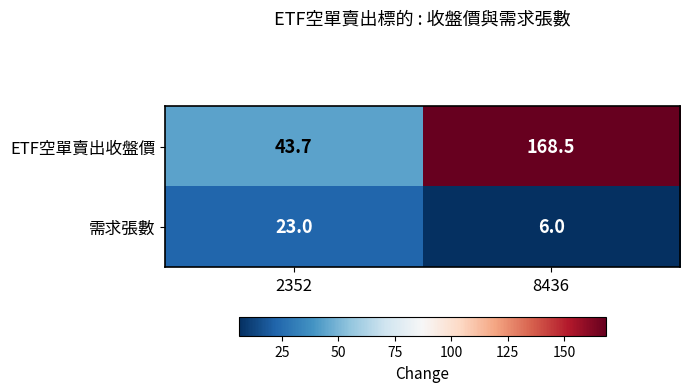

What is the average value of the 需求張數 series?

14.5